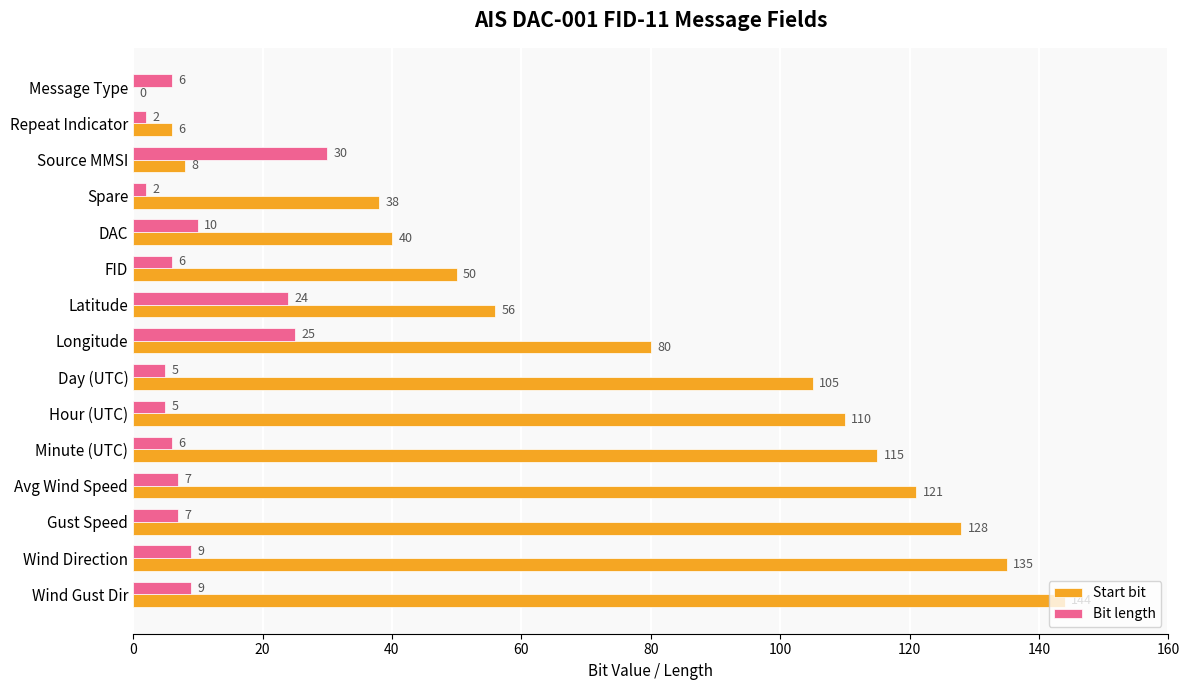

Which series changed the most between Hour (UTC) and Wind Gust Dir?

Start bit